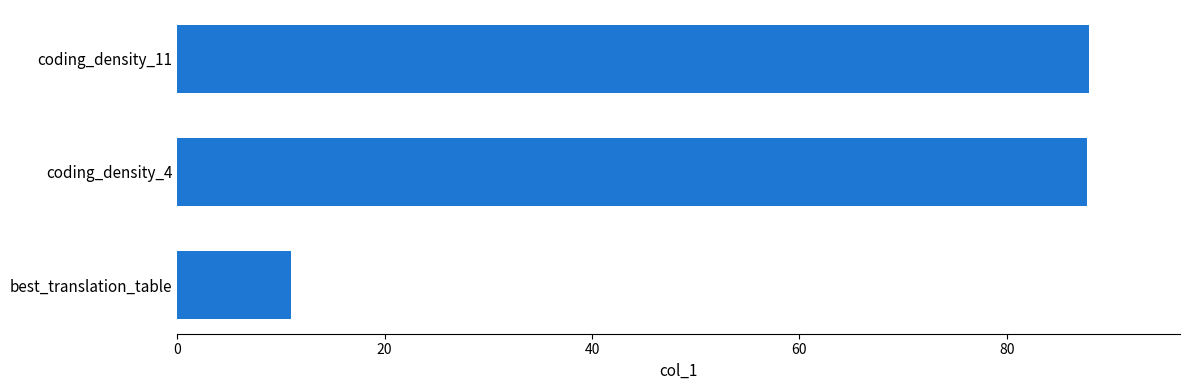

Between best_translation_table and coding_density_4, which is larger?

coding_density_4